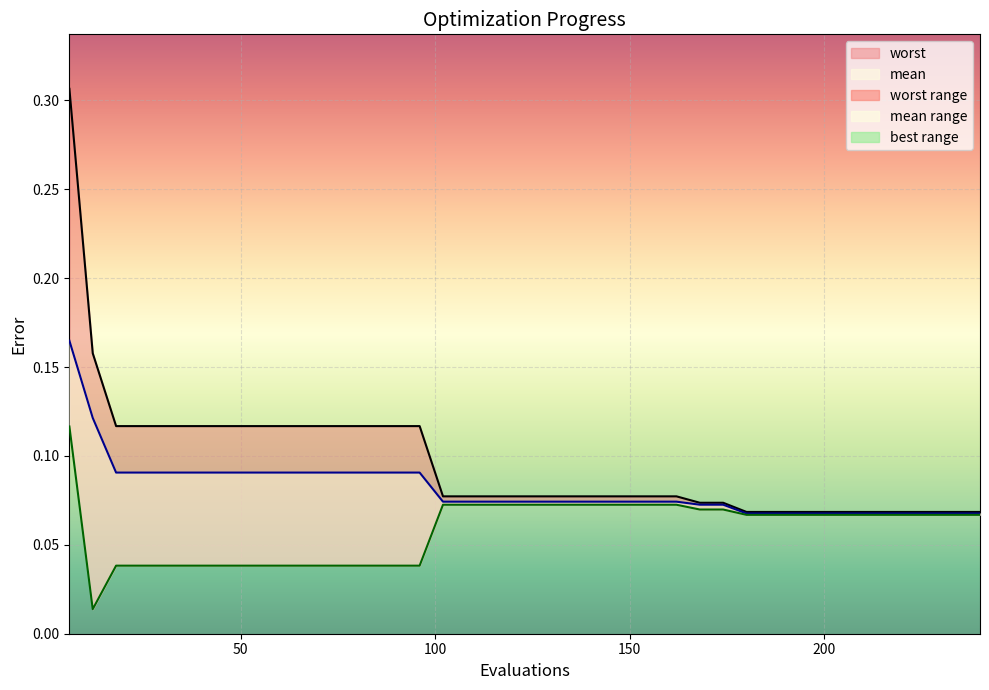

What is the total value across all series at 102?

0.2